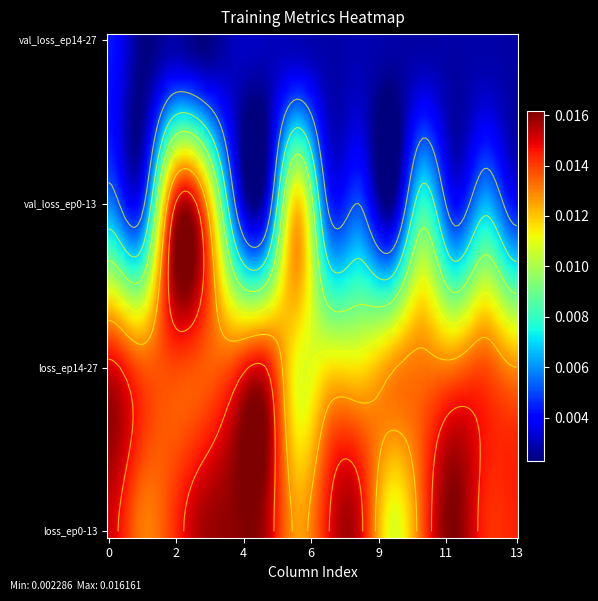

The value of epoch0 at 2 is 0.0. True or false?

False